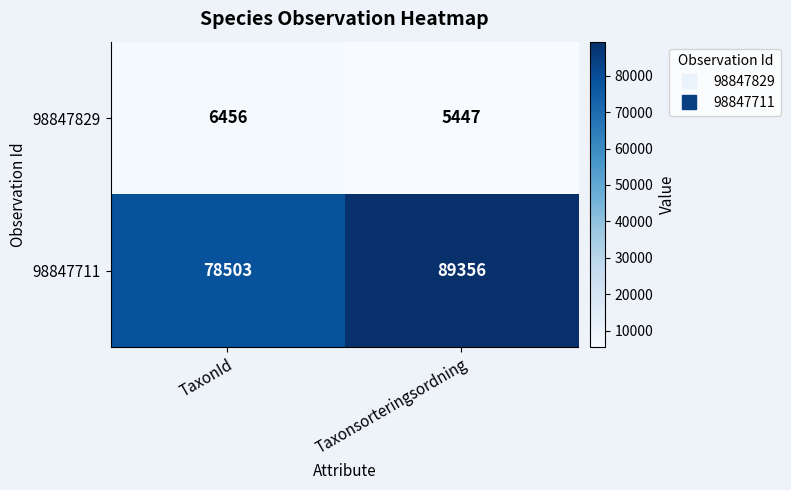

What is the total value across all series at Taxonsorteringsordning?

94803